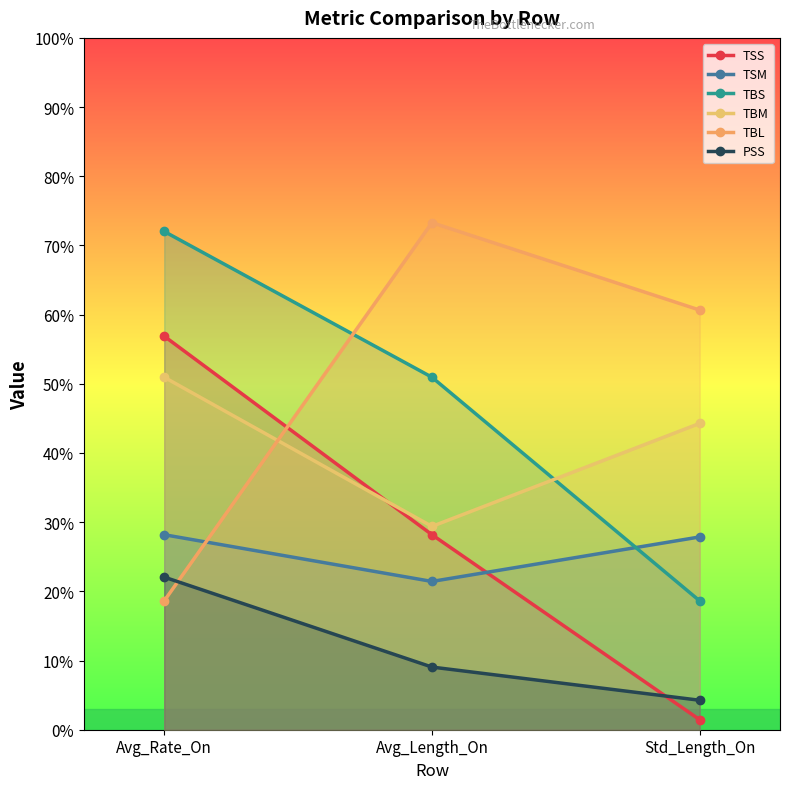

What are all the series names shown in the legend?

TSS, TSM, TBS, TBM, TBL, PSS